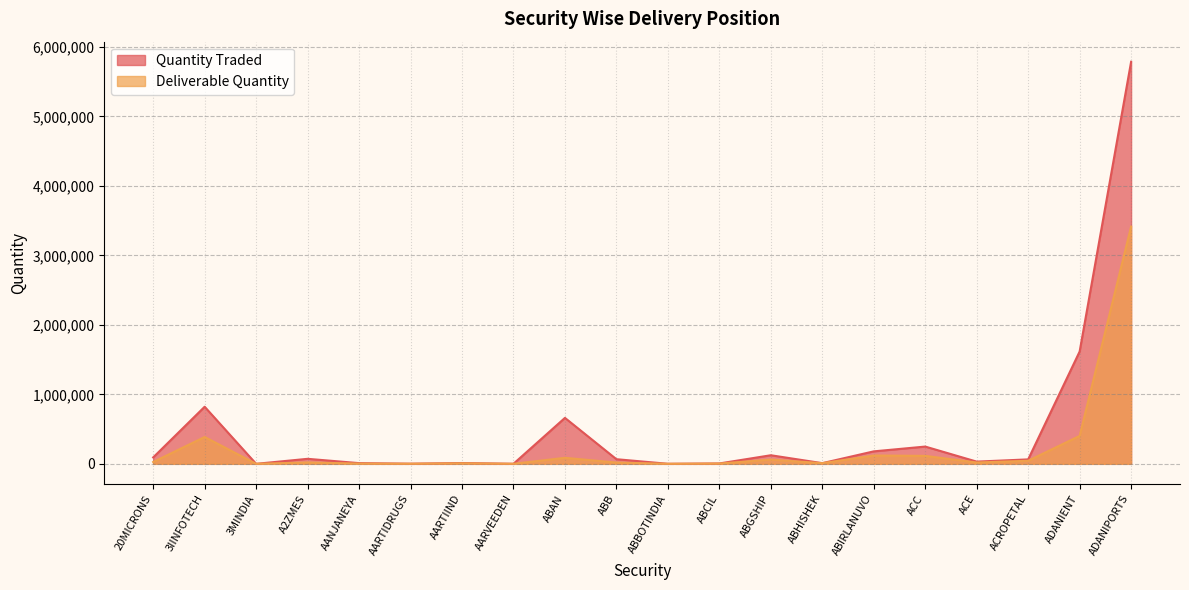

Read the Deliverable Quantity value at ABBOTINDIA.

504